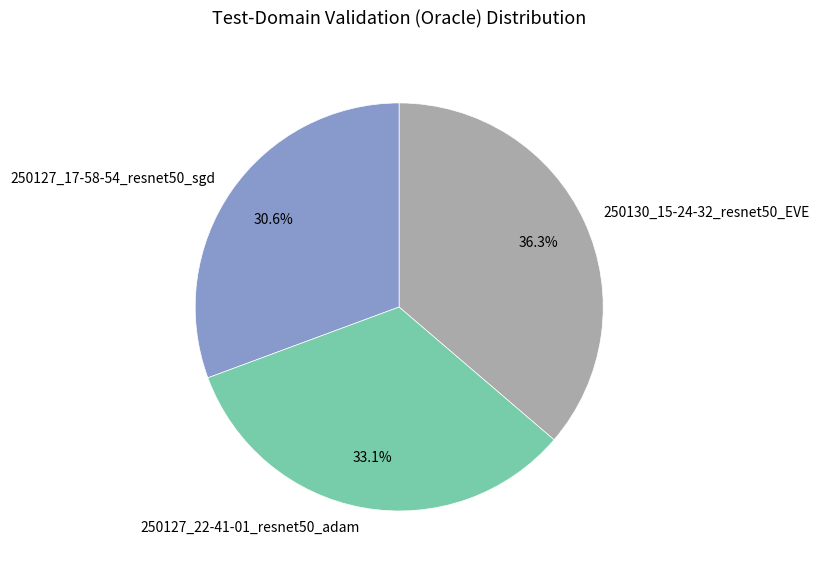

The 250127_22-41-01_resnet50_adam slice represents 33% of the pie. True or false?

True